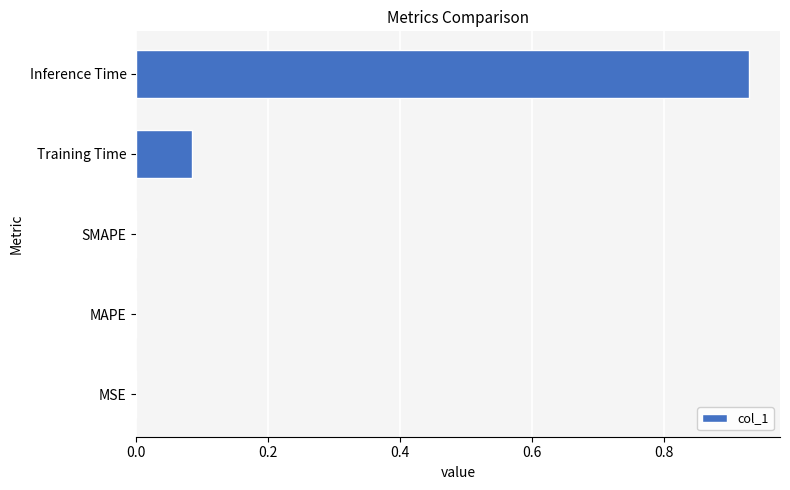

Is it true that the value at MAPE is 0.0?

True